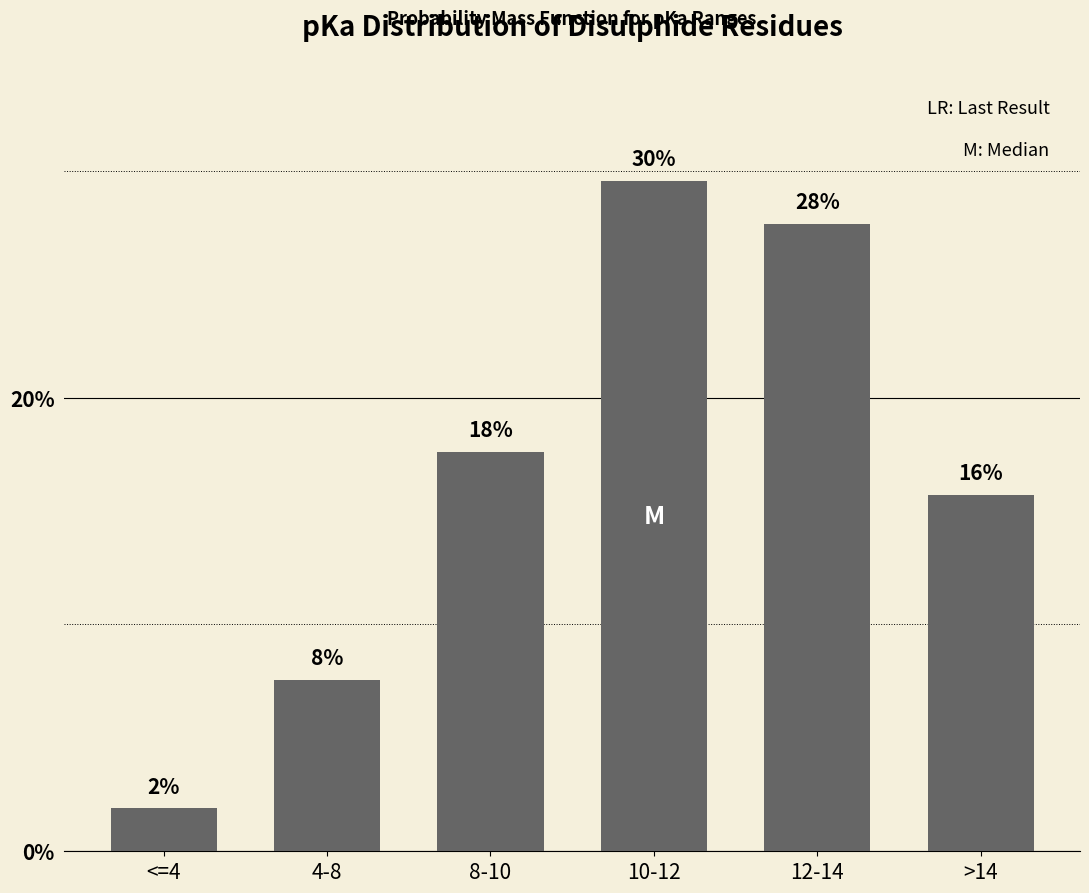

Are the bars horizontal?

No